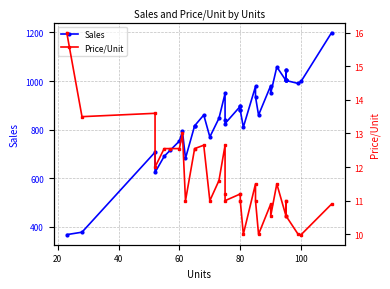

Which series has the largest range (max minus min)?

Sales